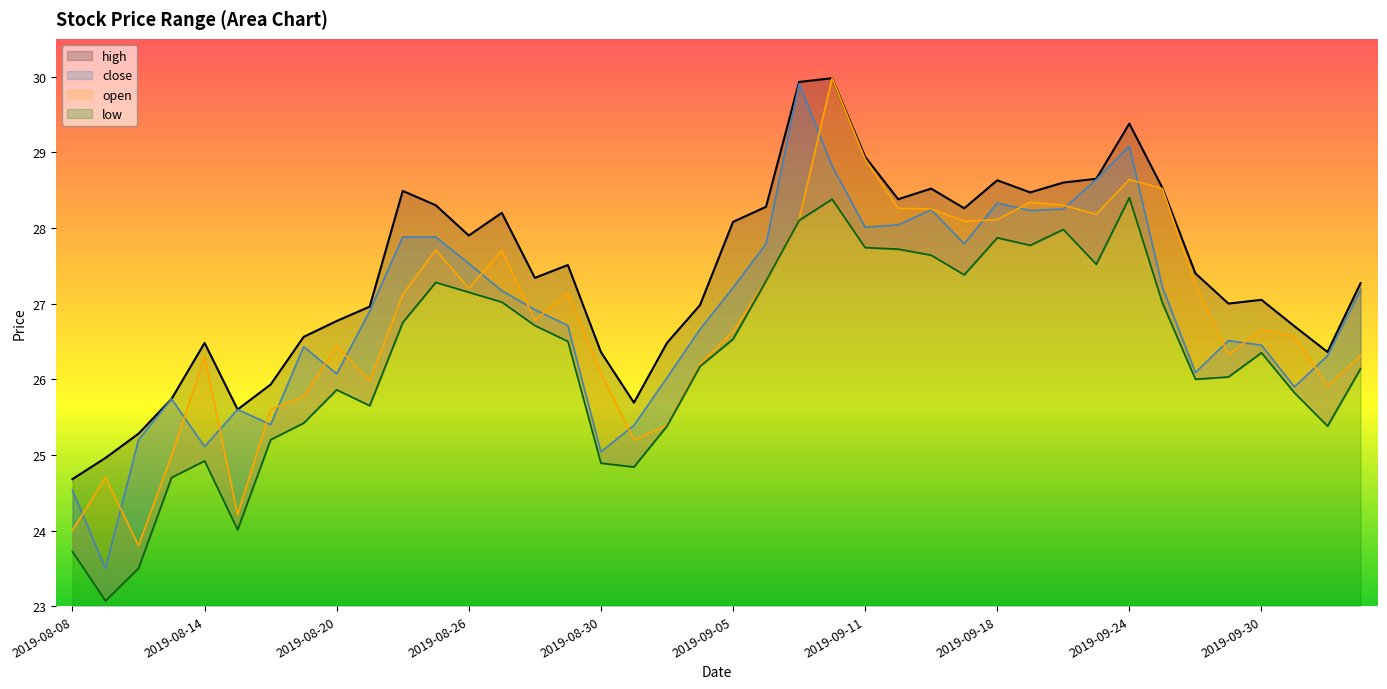

Where is the first local maximum for low?

2019-08-14